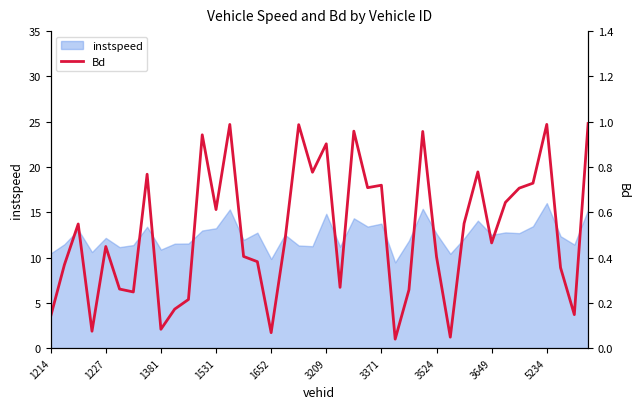

What is the maximum value for instspeed?

16.0